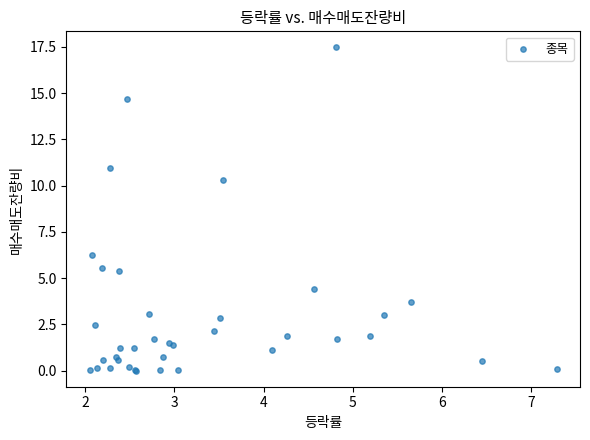

What Y value in the scatter plot is closest to 8?

6.3